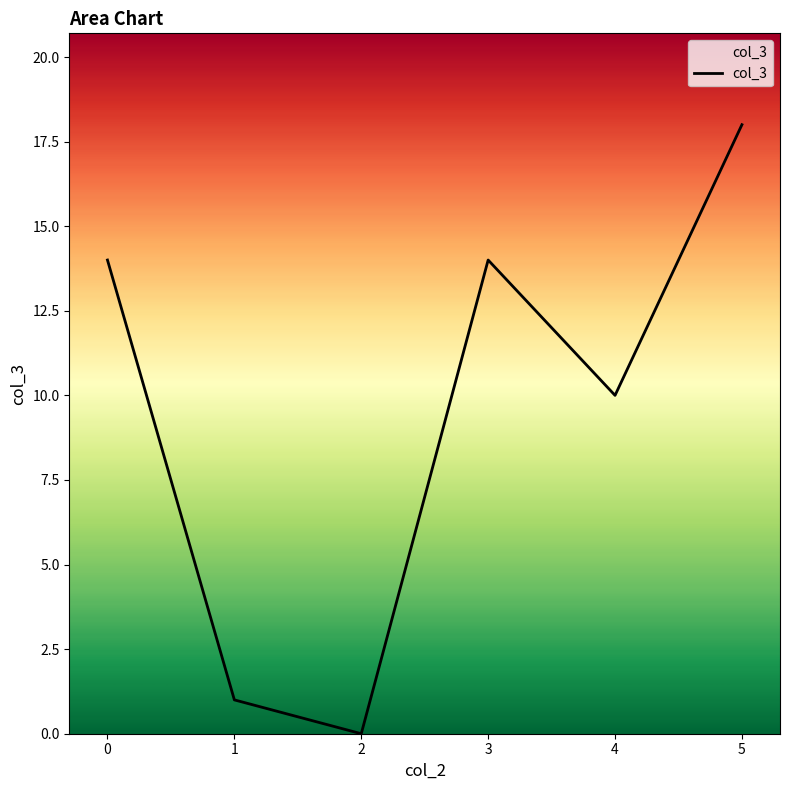

At which category does the data reach its first local valley?

2